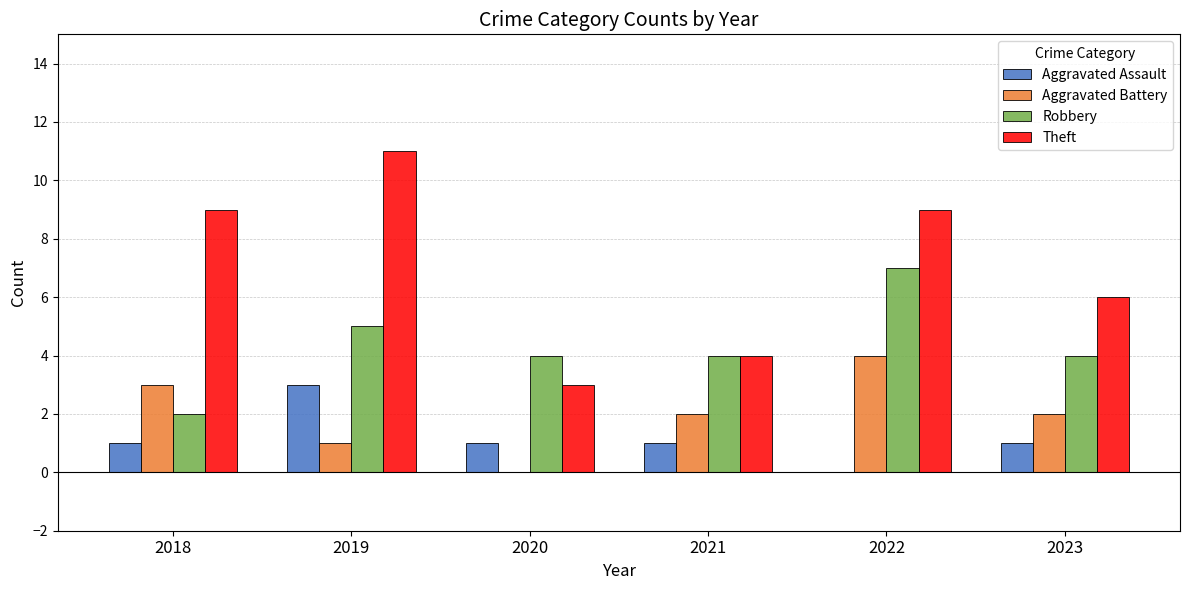

What is the greatest value displayed?

11